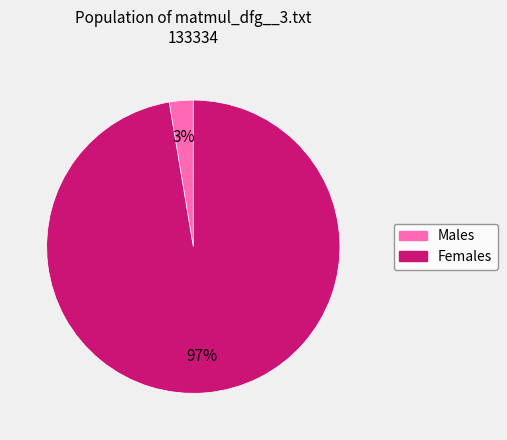

To the nearest percent, what is the average slice percentage?

50%